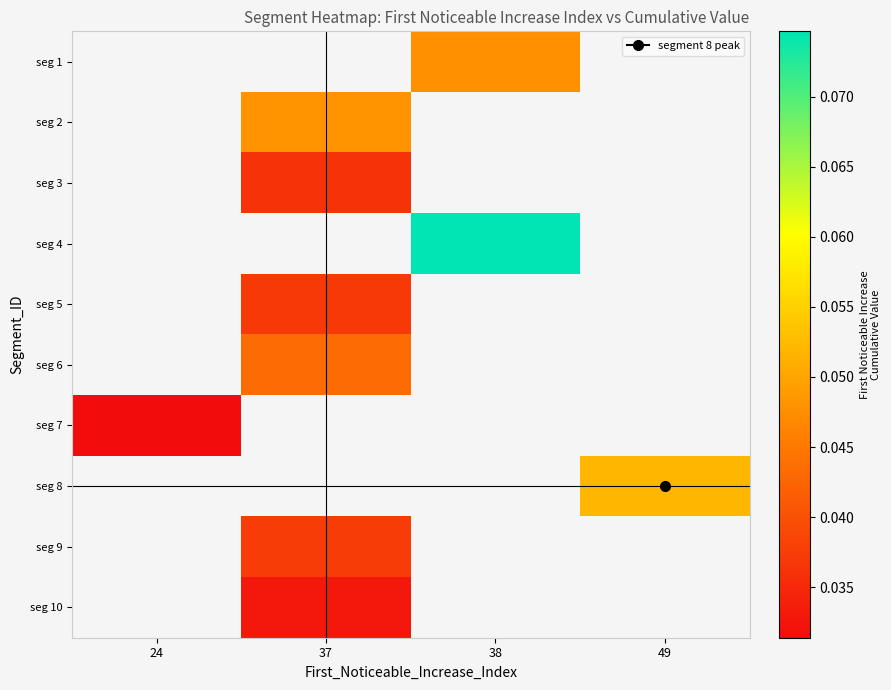

Is it true that seg 4 equals 0.0 at 38?

False